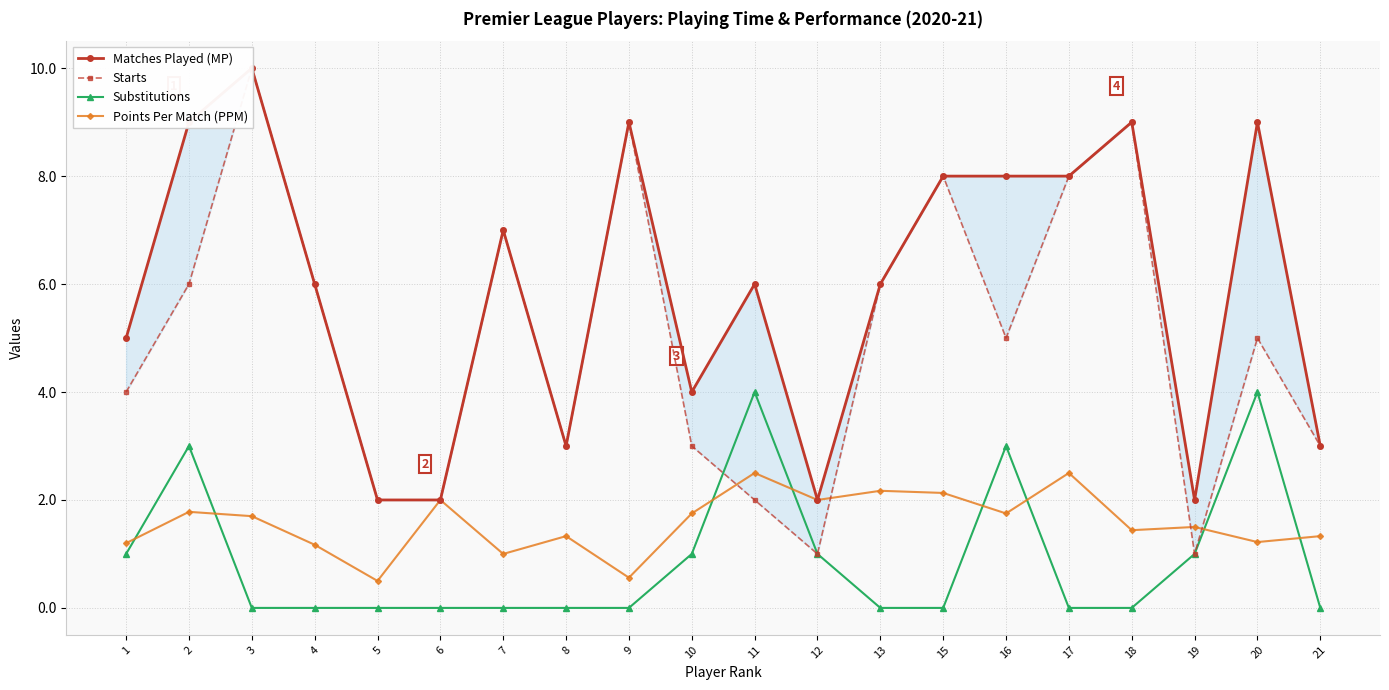

Which has a higher value, 15 or 1?

15